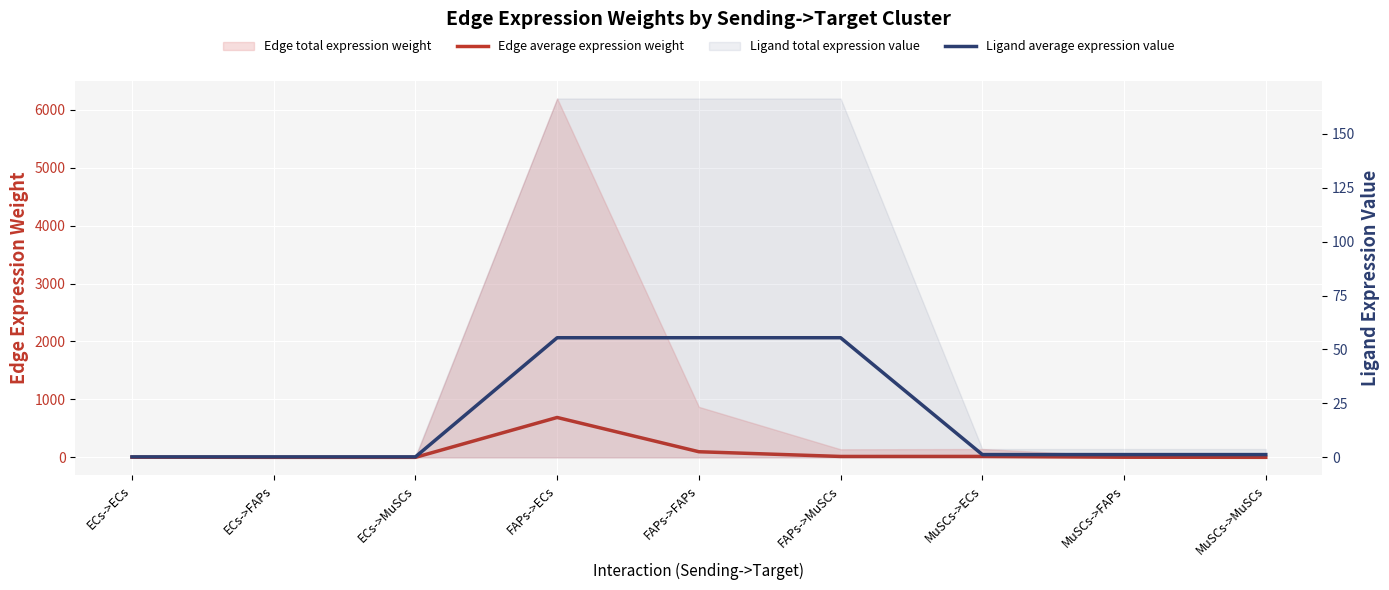

Which series ends up on top after the final intersection of Edge average expression weight and Ligand average expression value?

Ligand average expression value